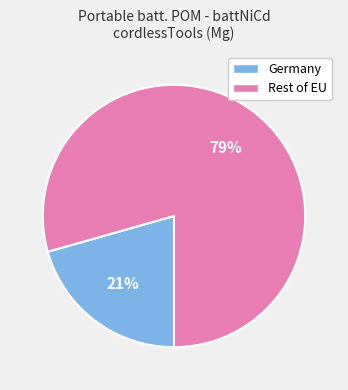

What percentage is the Rest of EU slice, to the nearest percent?

79%